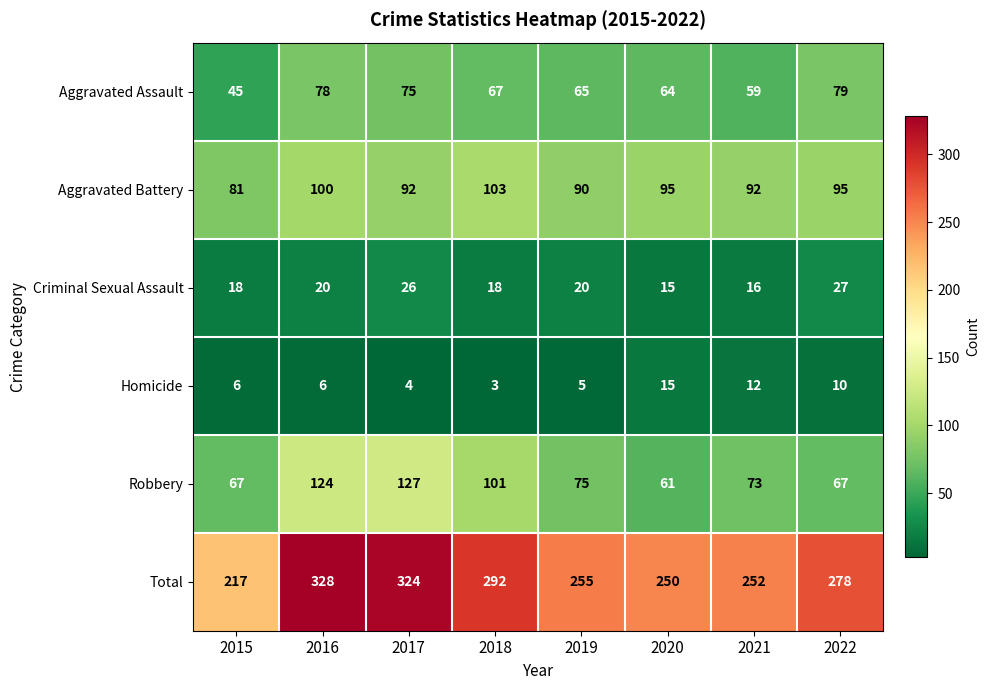

Which series has the largest range (max minus min)?

Total